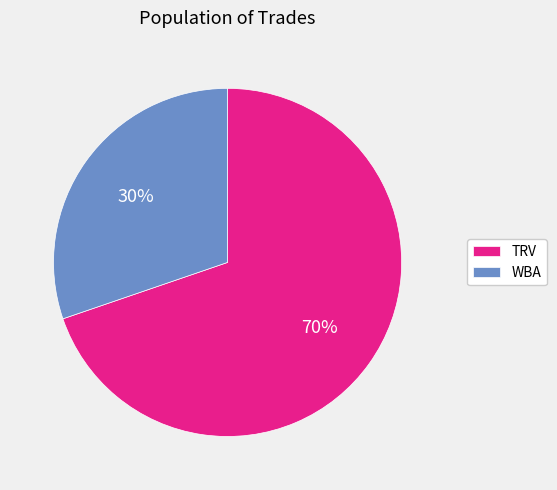

What is the largest slice in the pie chart?

TRV